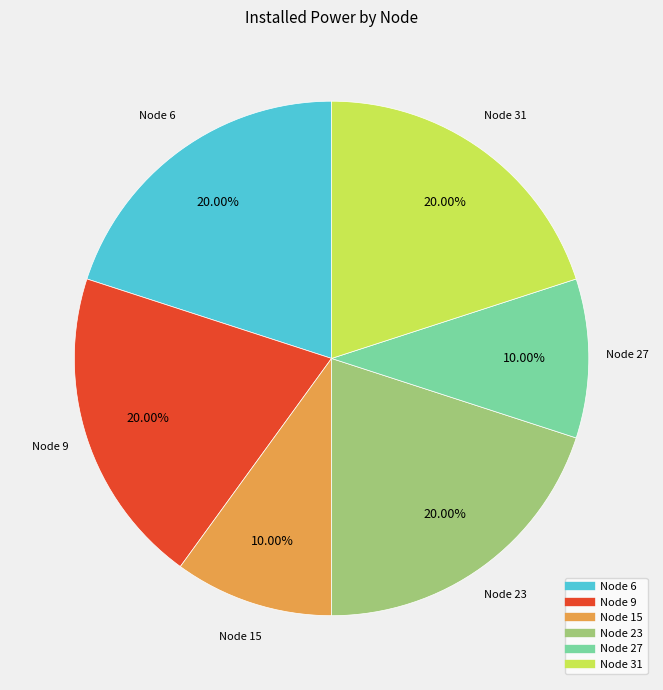

Does any single category account for the majority?

No